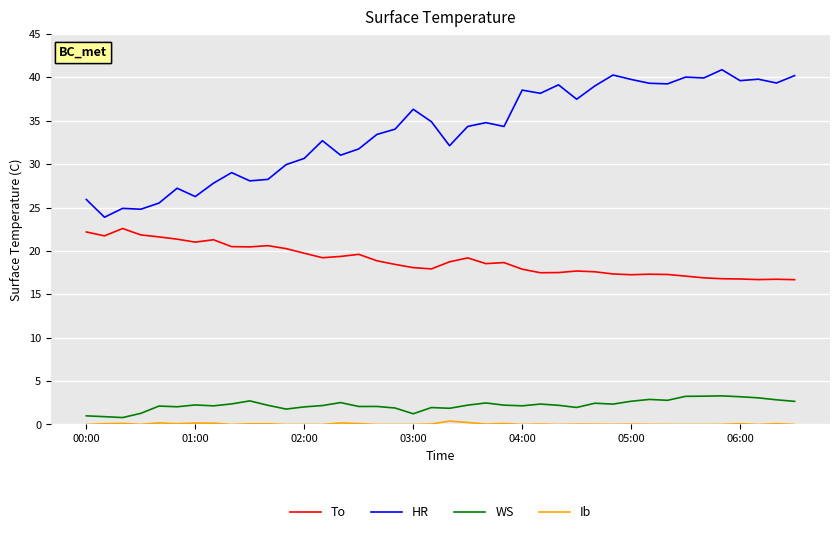

True or false: HR has more than 2 interior local peaks.

True